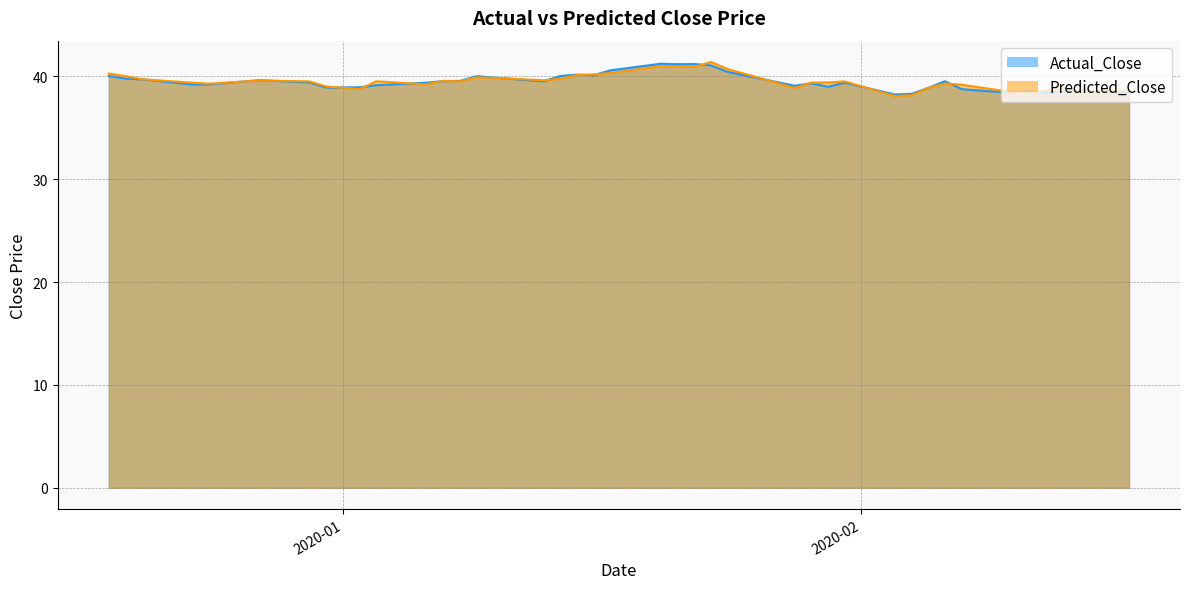

What is the minimum value for Predicted_Close?

38.1